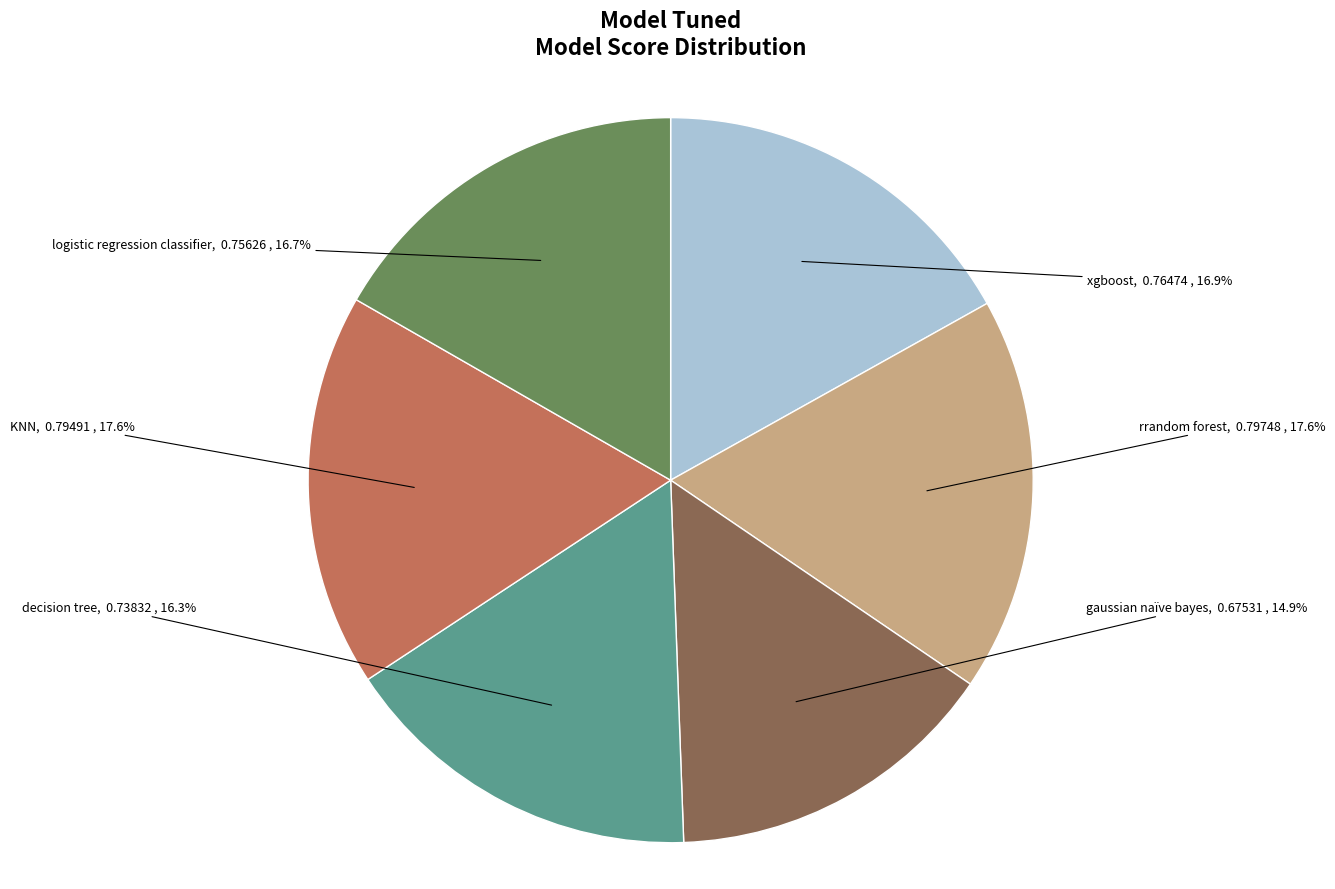

Which category has the smallest portion of the pie?

gaussian naïve bayes